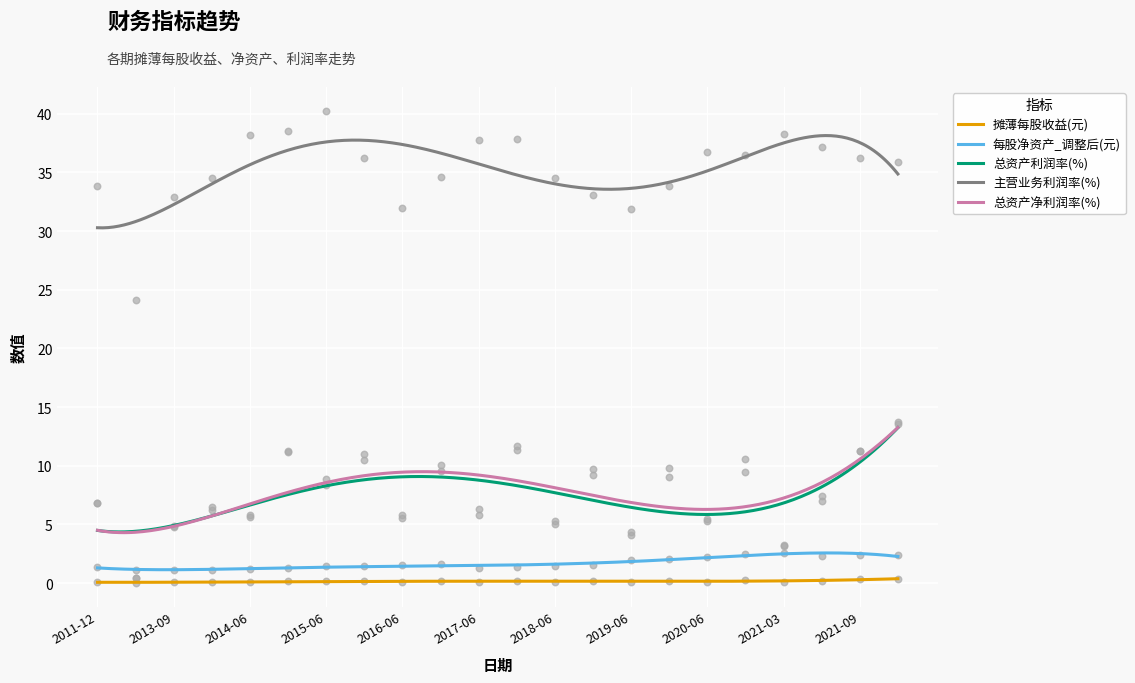

True or false: 摊薄每股收益(元) and 每股净资产_调整后(元) intersect in this chart.

False